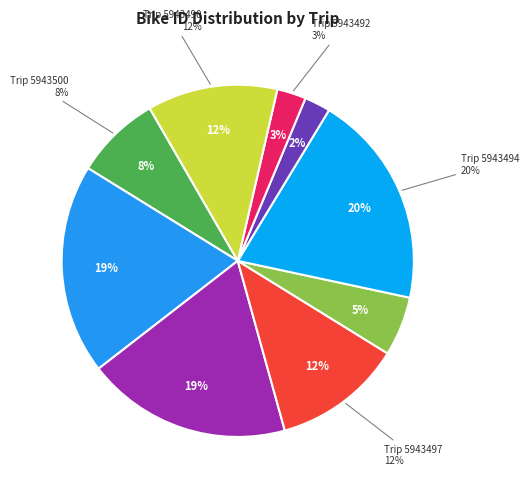

What portion of the pie excludes 5943494?

80.3%